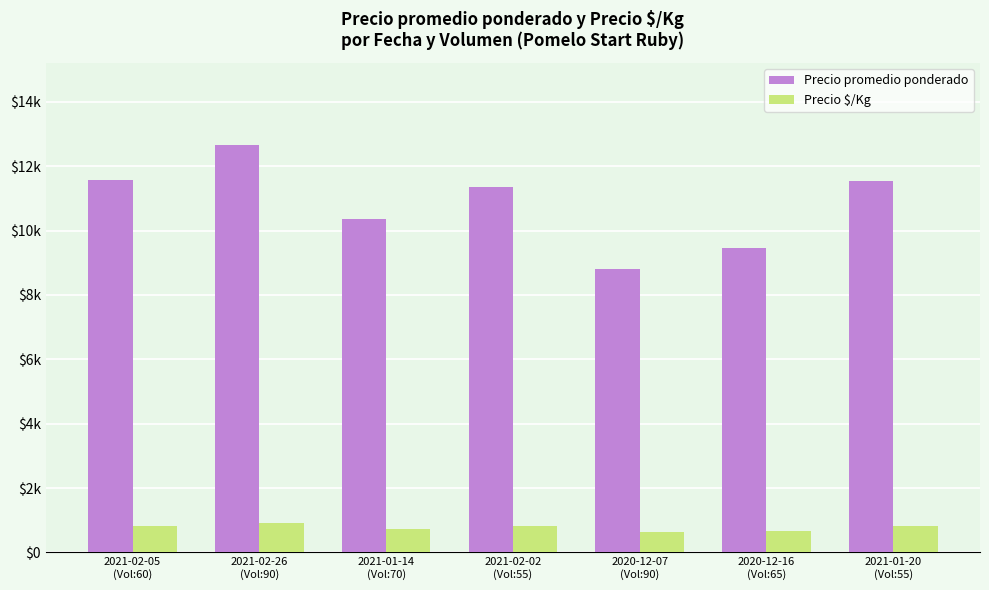

Does the chart contain stacked bars?

No